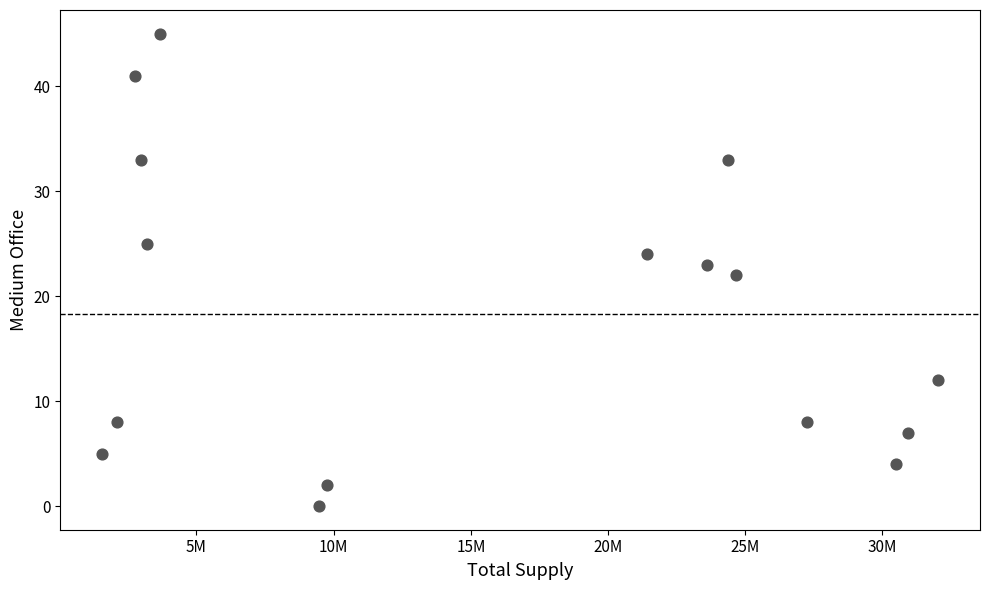

What is the range of Y values (max minus min)?

45